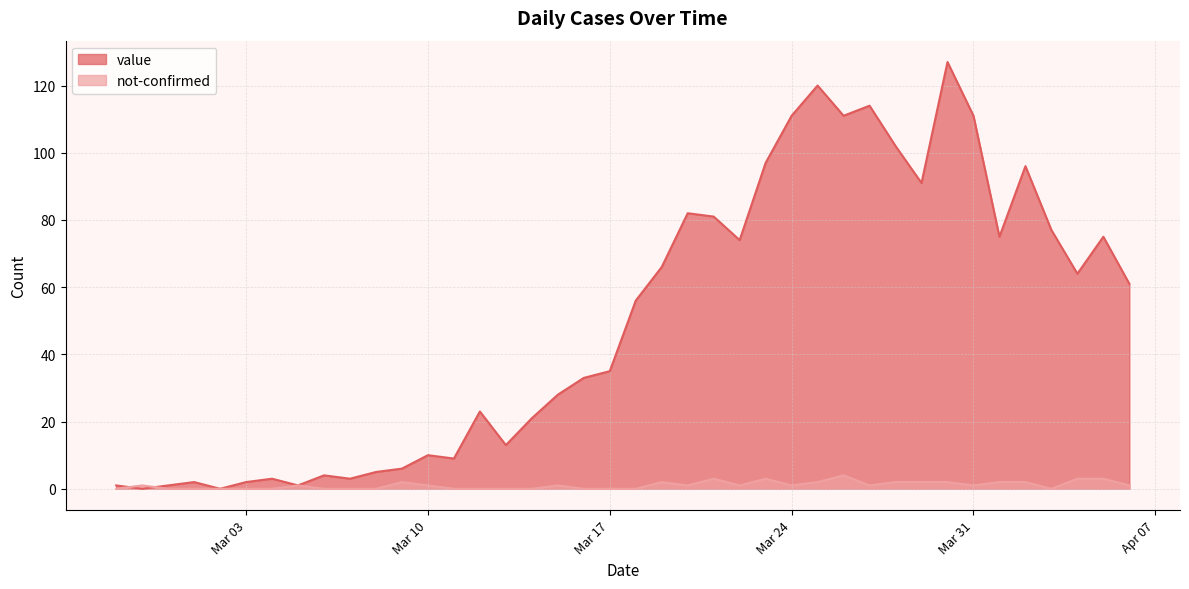

List the series in order of their overall mean, lowest first.

not-confirmed, value